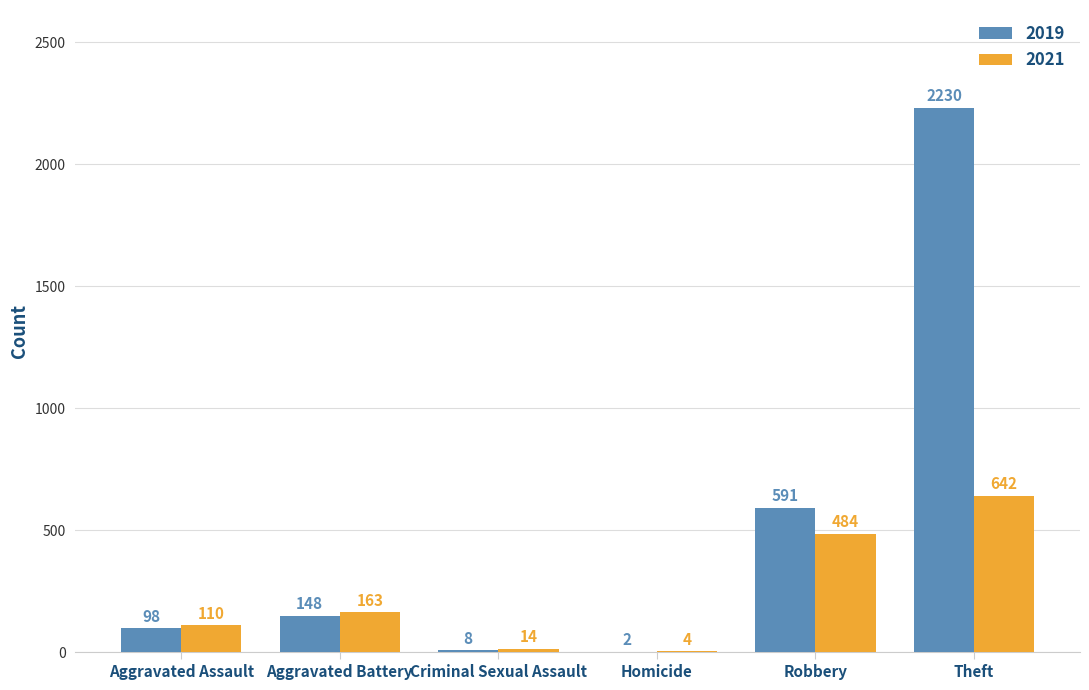

What is the average value of the 2019 series?

513